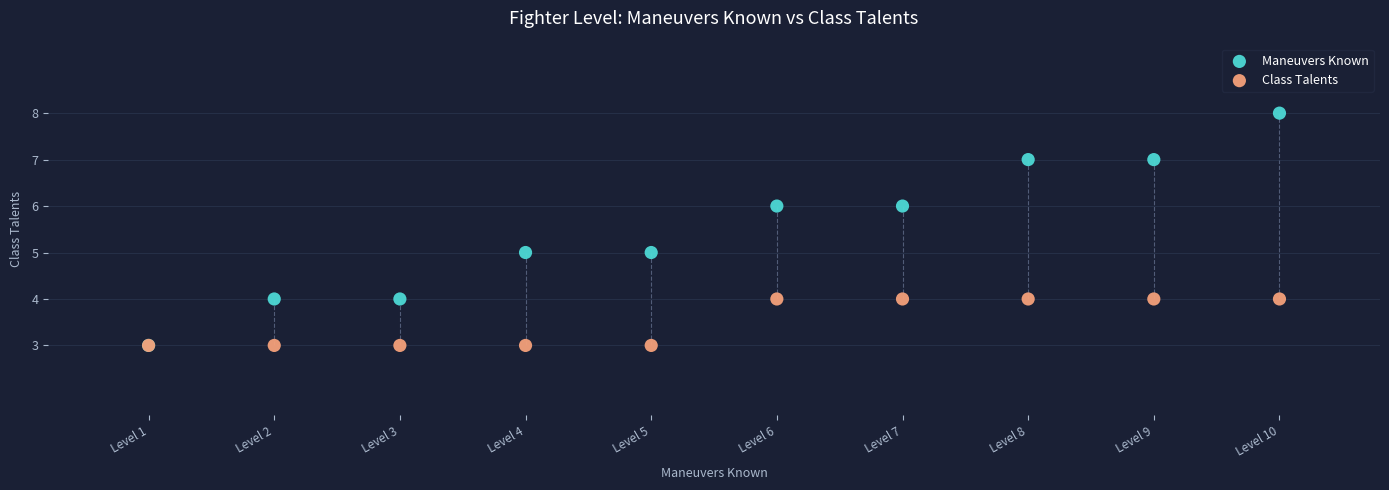

What are all the series names shown in the legend?

Maneuvers Known, Class Talents